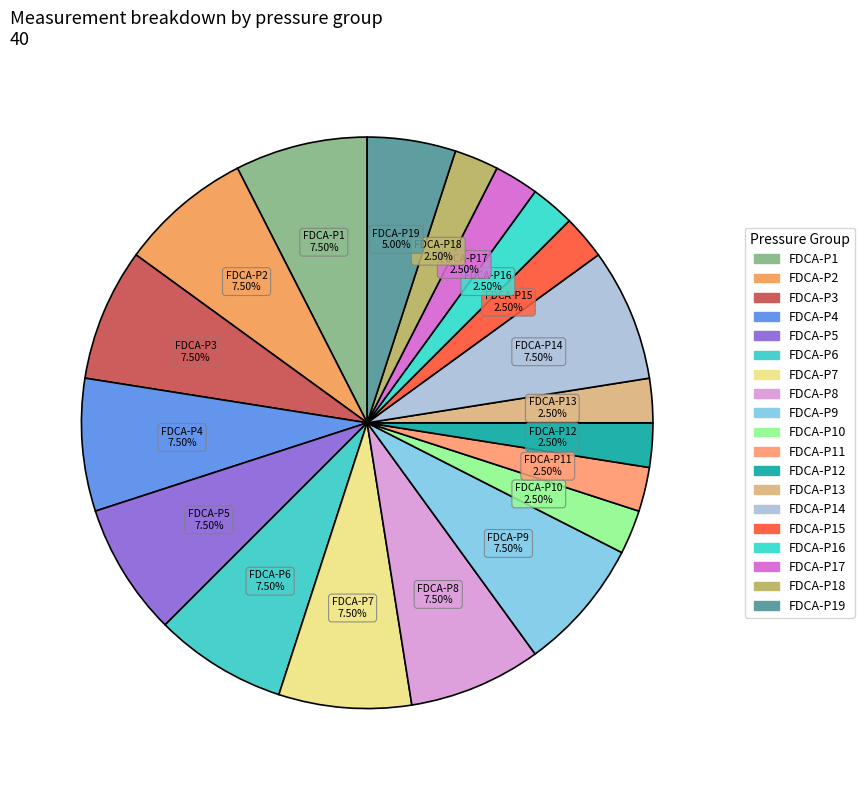

Count the number of slices in the pie.

19